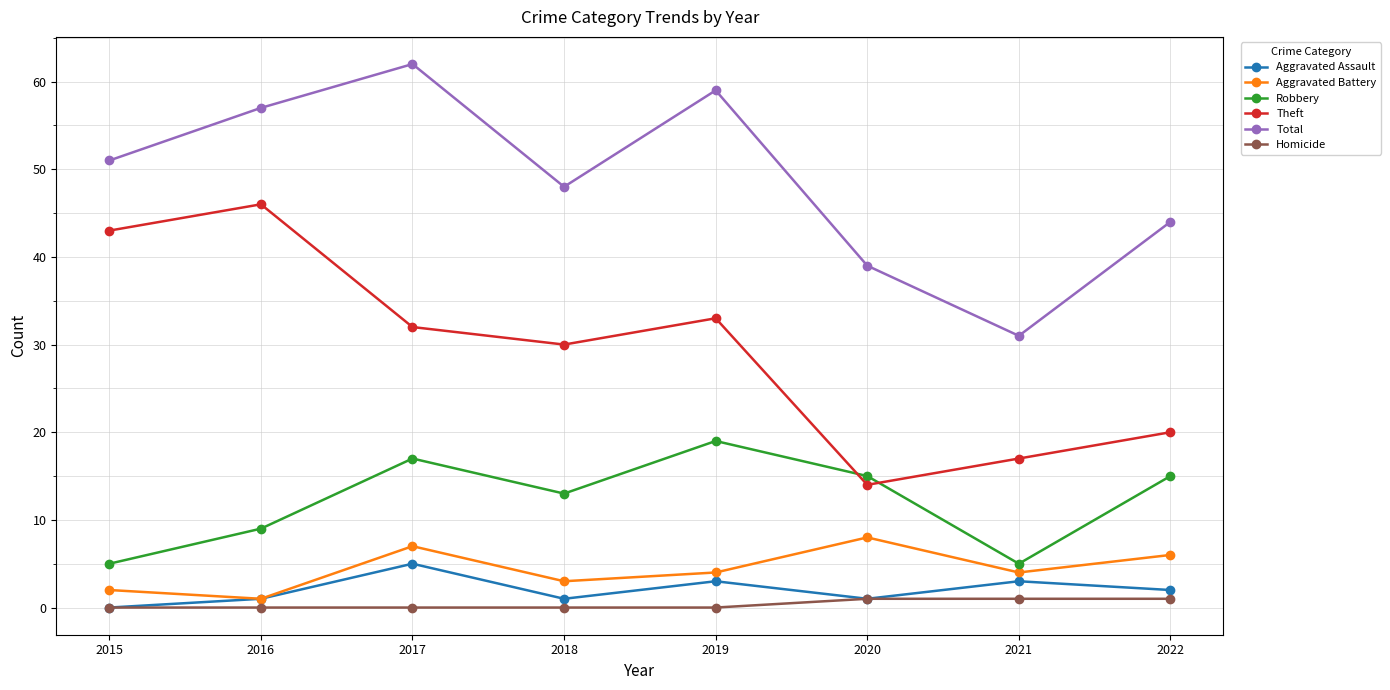

What is the sum of all Robbery values?

98